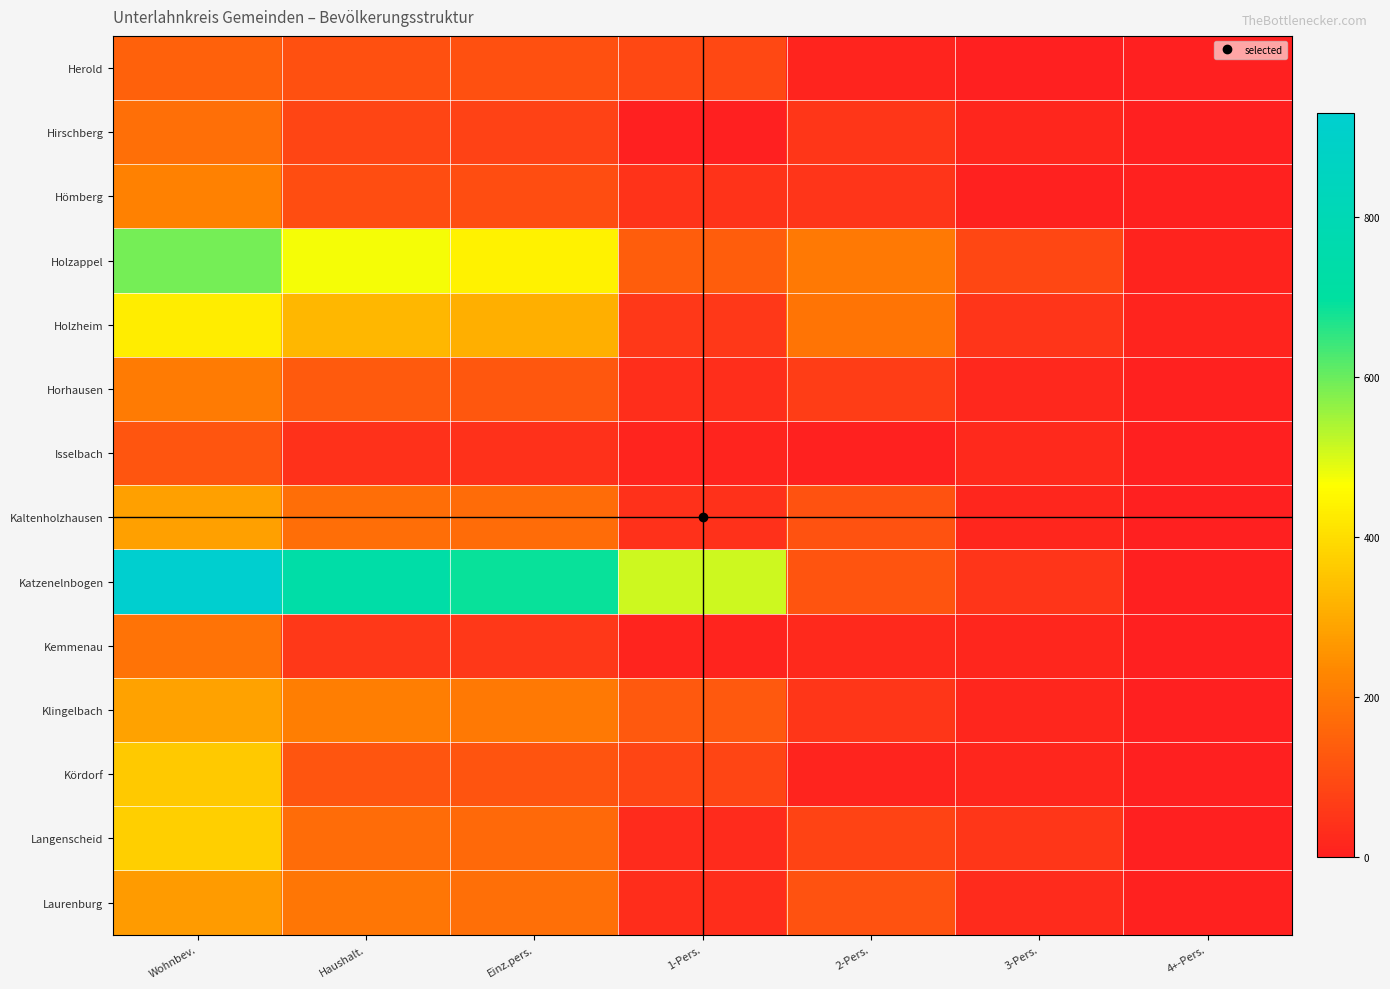

Rank the series by their maximum value, from highest to lowest.

Katzenelnbogen, Holzappel, Holzheim, Langenscheid, Kördorf, Klingelbach, Kaltenholzhausen, Laurenburg, Hömberg, Horhausen, Kemmenau, Hirschberg, Herold, Isselbach